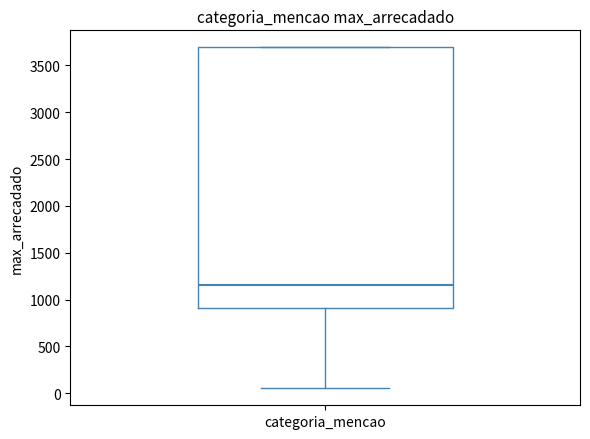

Where does the lower whisker of the box for categoria_mencao end on the y-axis? The values are not printed on the chart, so give them approximately, as read against the axis.

50